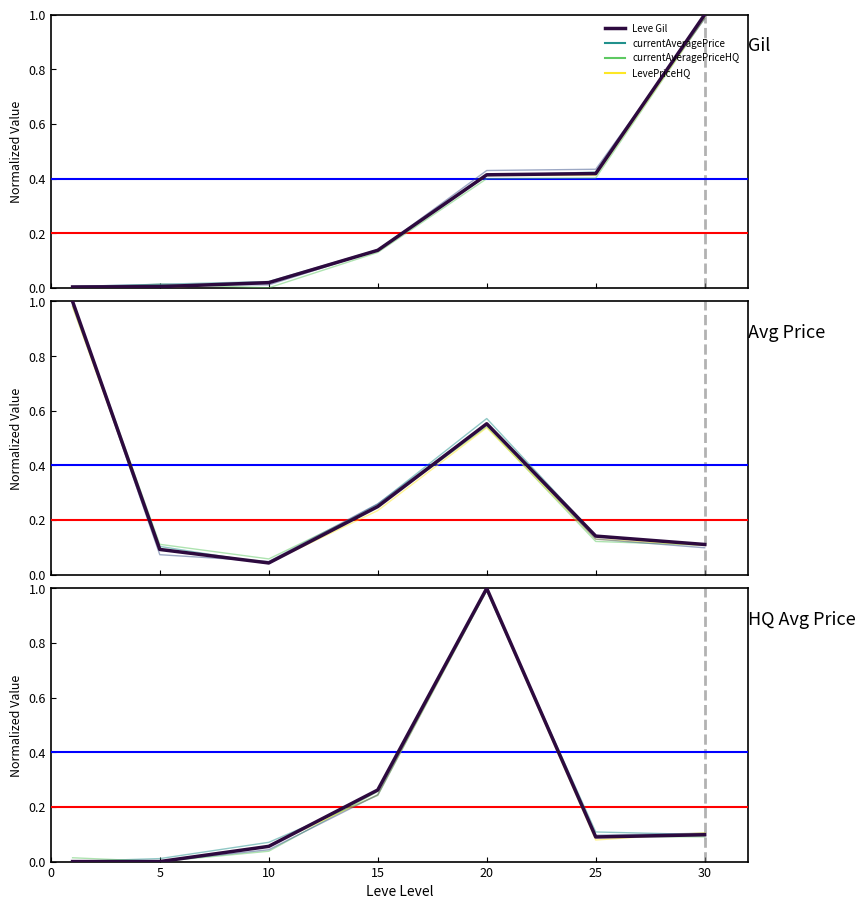

The value of currentAveragePriceHQ at 25 is 0.1. True or false?

False